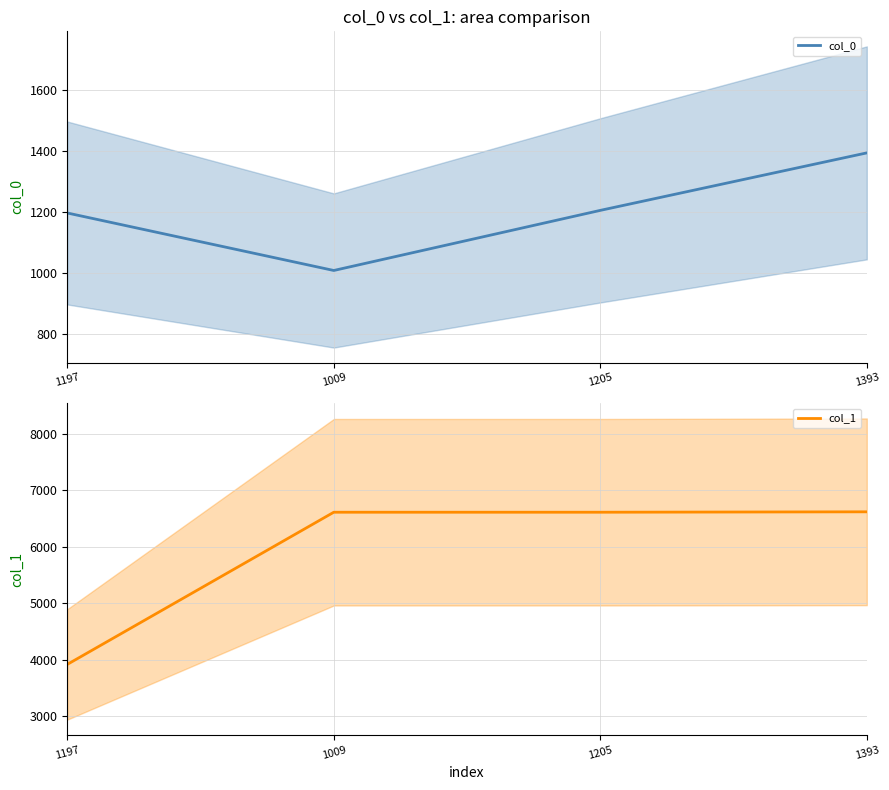

True or false: col_0 has a value of 253.2 at 1197.

False